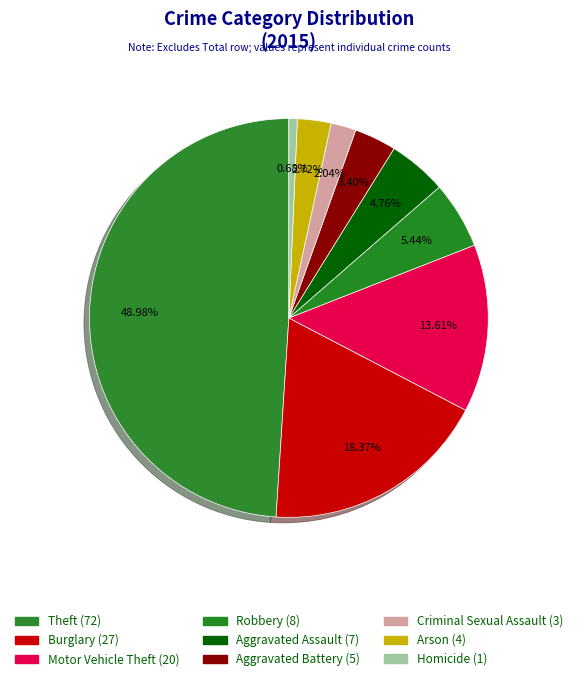

The Theft slice represents 49% of the pie. True or false?

True